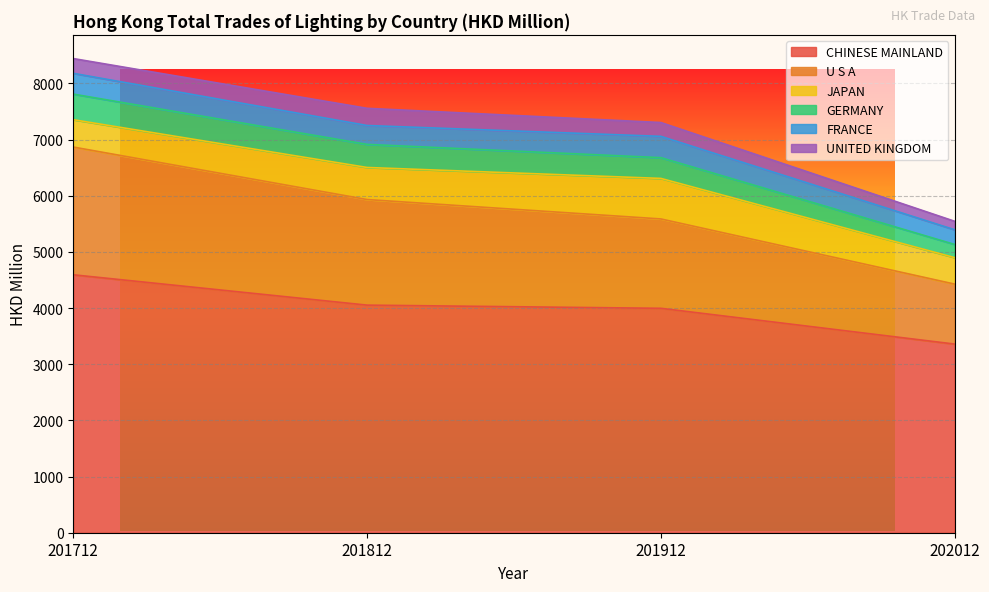

The CHINESE MAINLAND series shows 3358.5 at 202012. True or false?

True